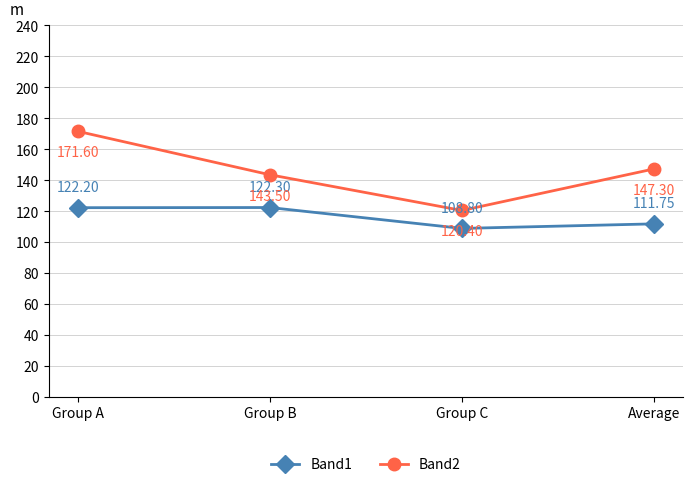

True or false: Band2 has more than 0 interior local peaks.

False